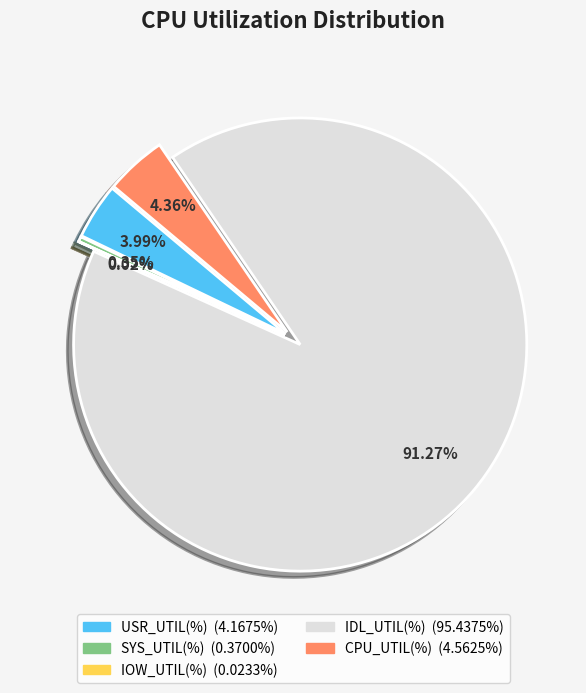

What percentage is NOT represented by USR_UTIL(%)?

96.0%